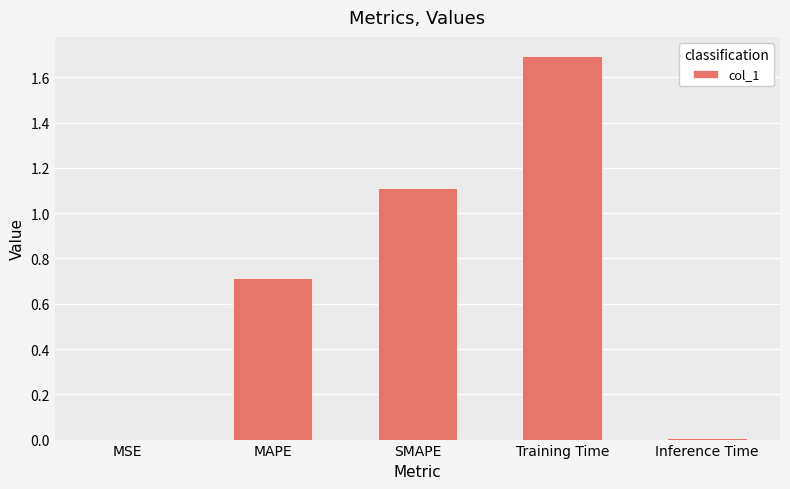

True or false: the data shows 0.0 at MSE.

True